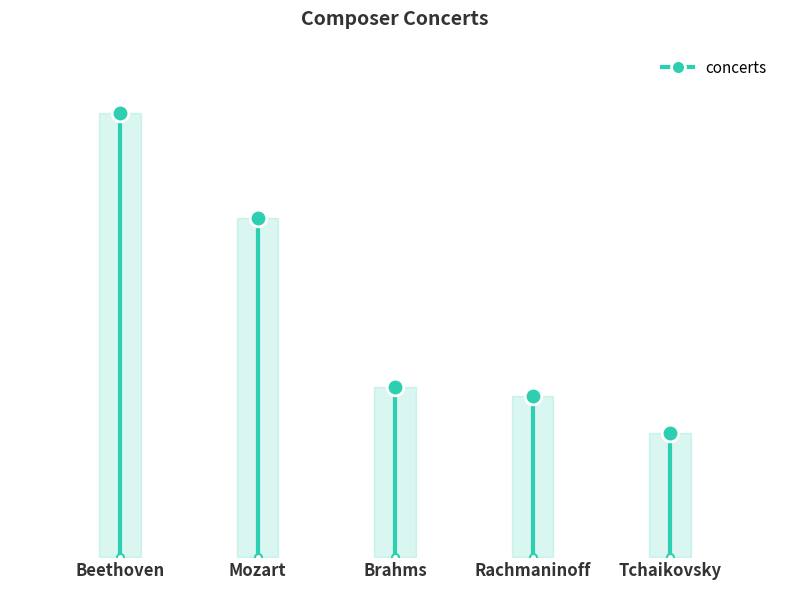

Does the chart have visible grid lines?

No